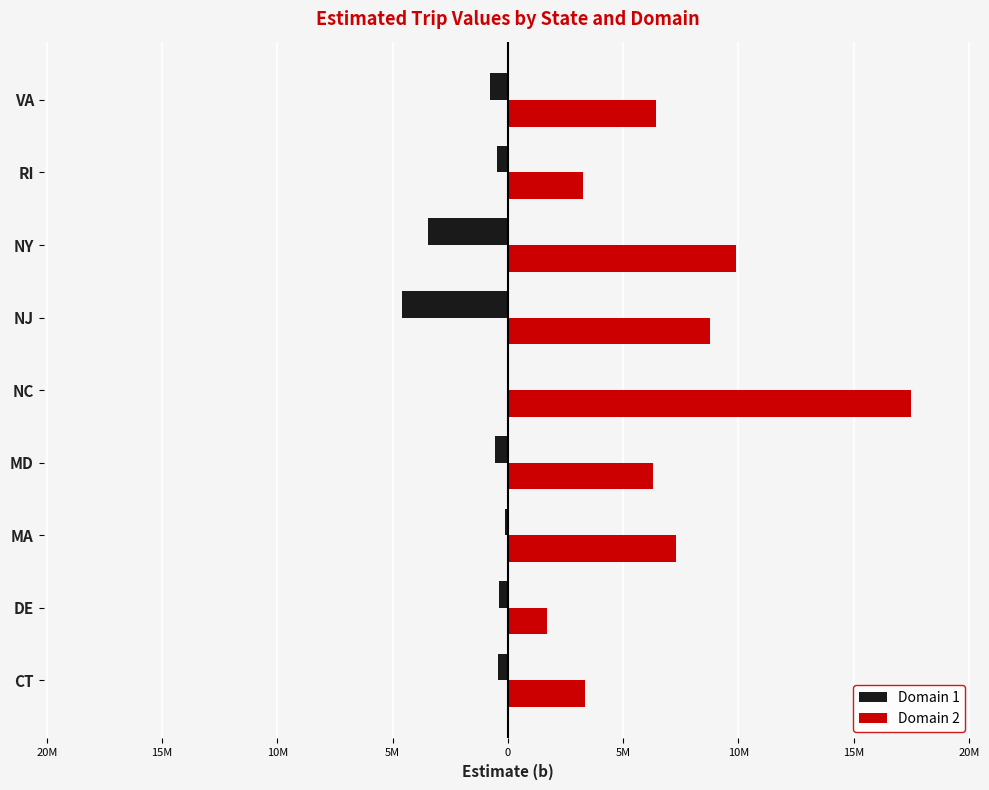

What are all the series names shown in the legend?

Domain 1, Domain 2